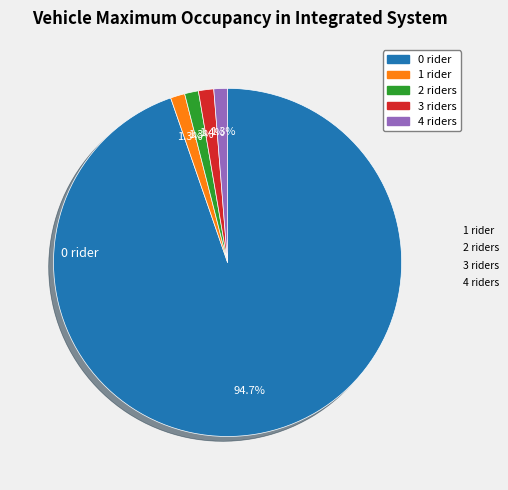

Does any single category account for the majority?

Yes